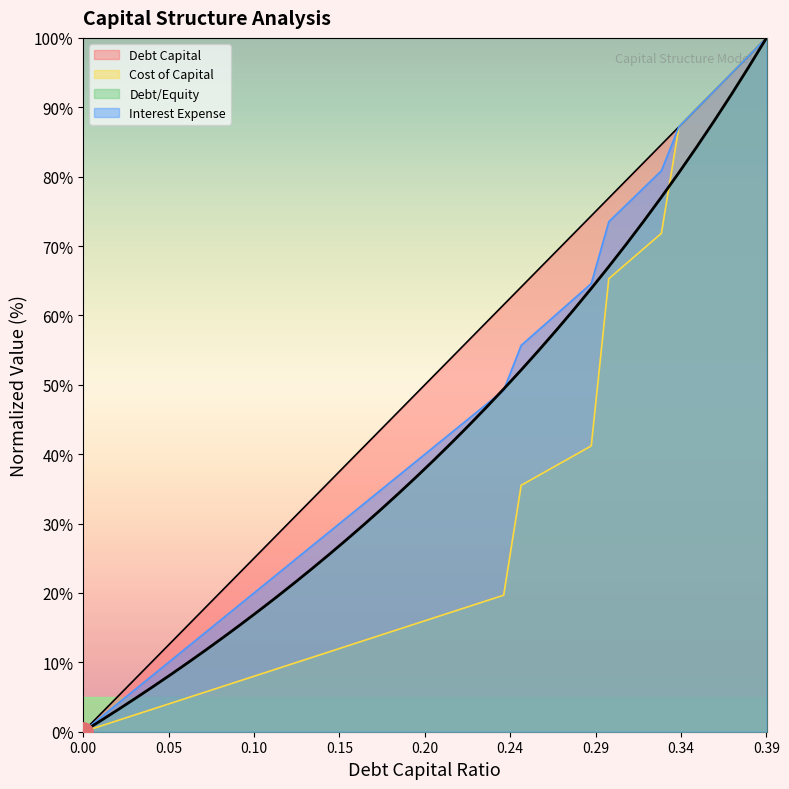

Which series has the largest total across all categories?

Debt Capital